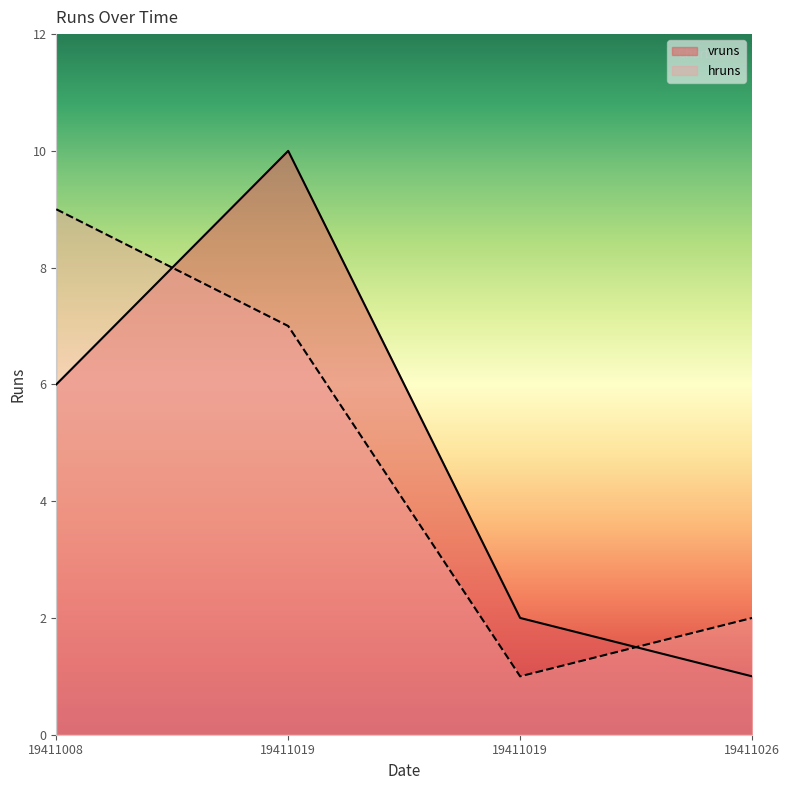

Which series has the largest total across all categories?

vruns